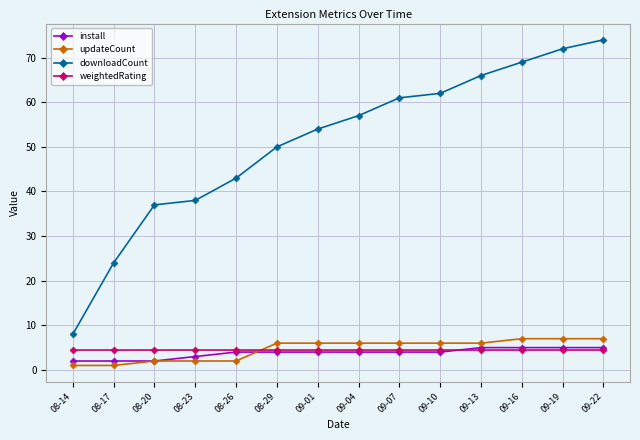

Which series ends up on top after the final intersection of weightedRating and install?

install